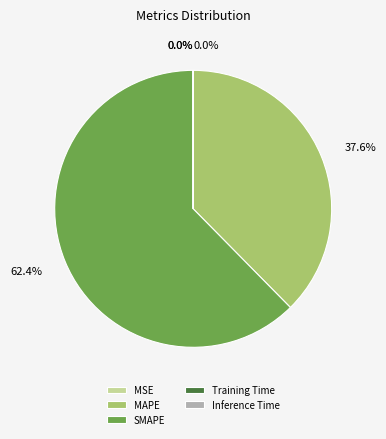

What portion of the pie excludes SMAPE?

37.6%